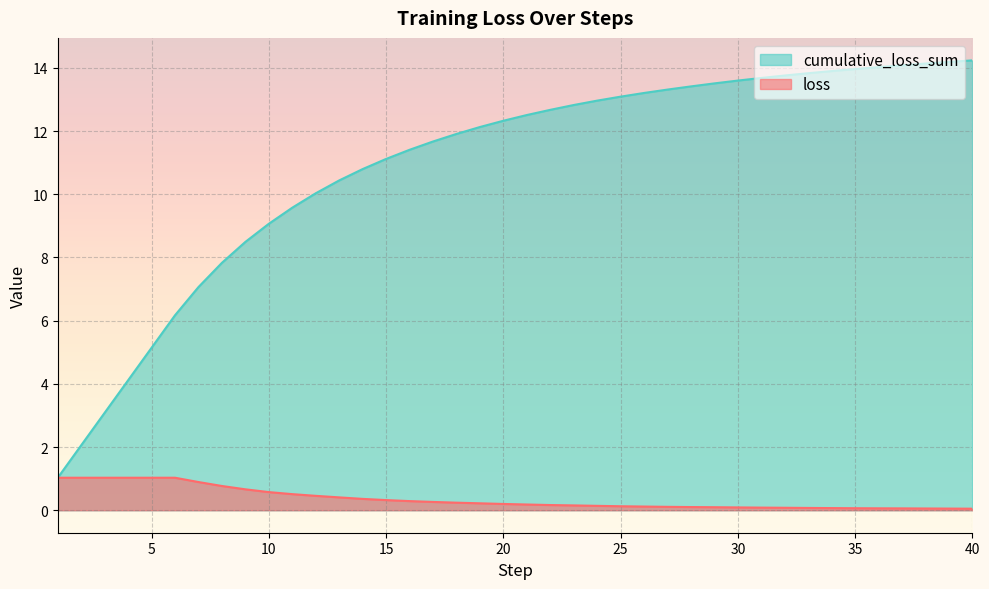

Rank the series by their maximum value, from highest to lowest.

cumulative_loss_sum, loss